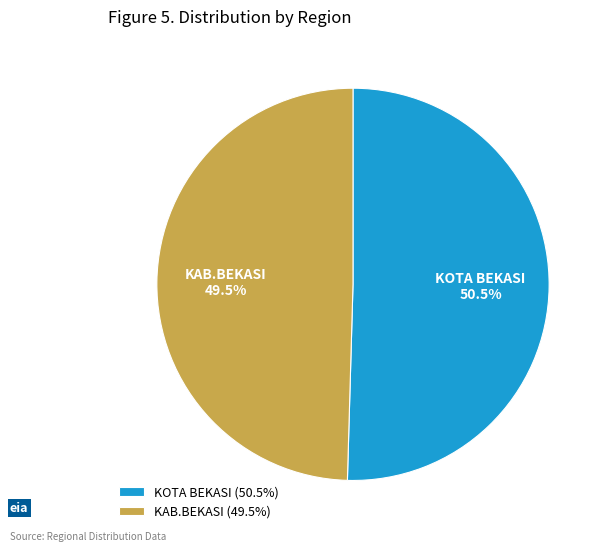

What percentage do KAB.BEKASI and KOTA BEKASI together represent?

100.0%